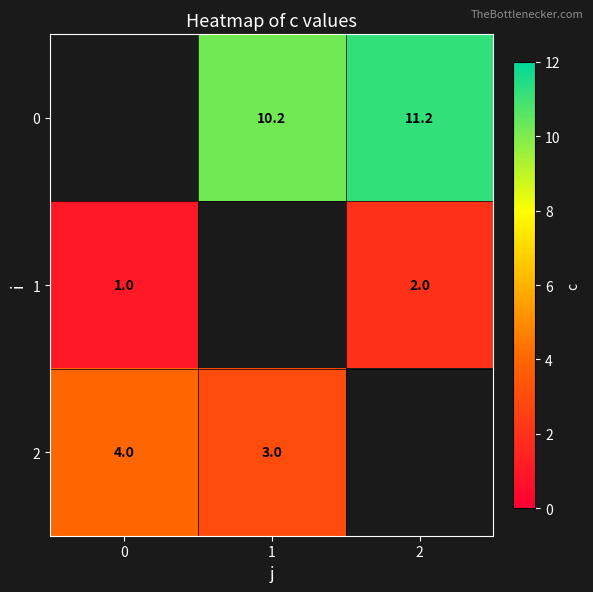

The value of 2 at 0 is 5.7. True or false?

False